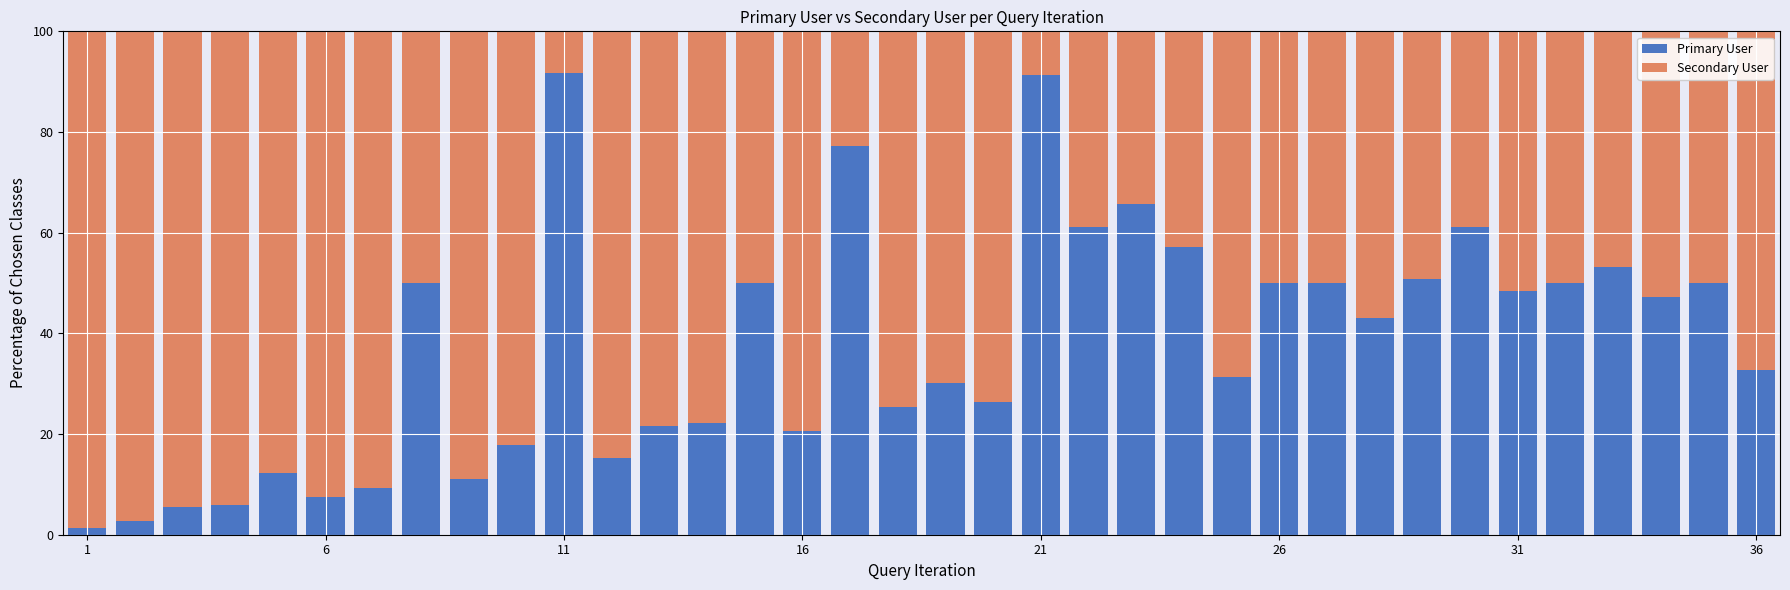

What is the maximum value for Primary User?

91.7